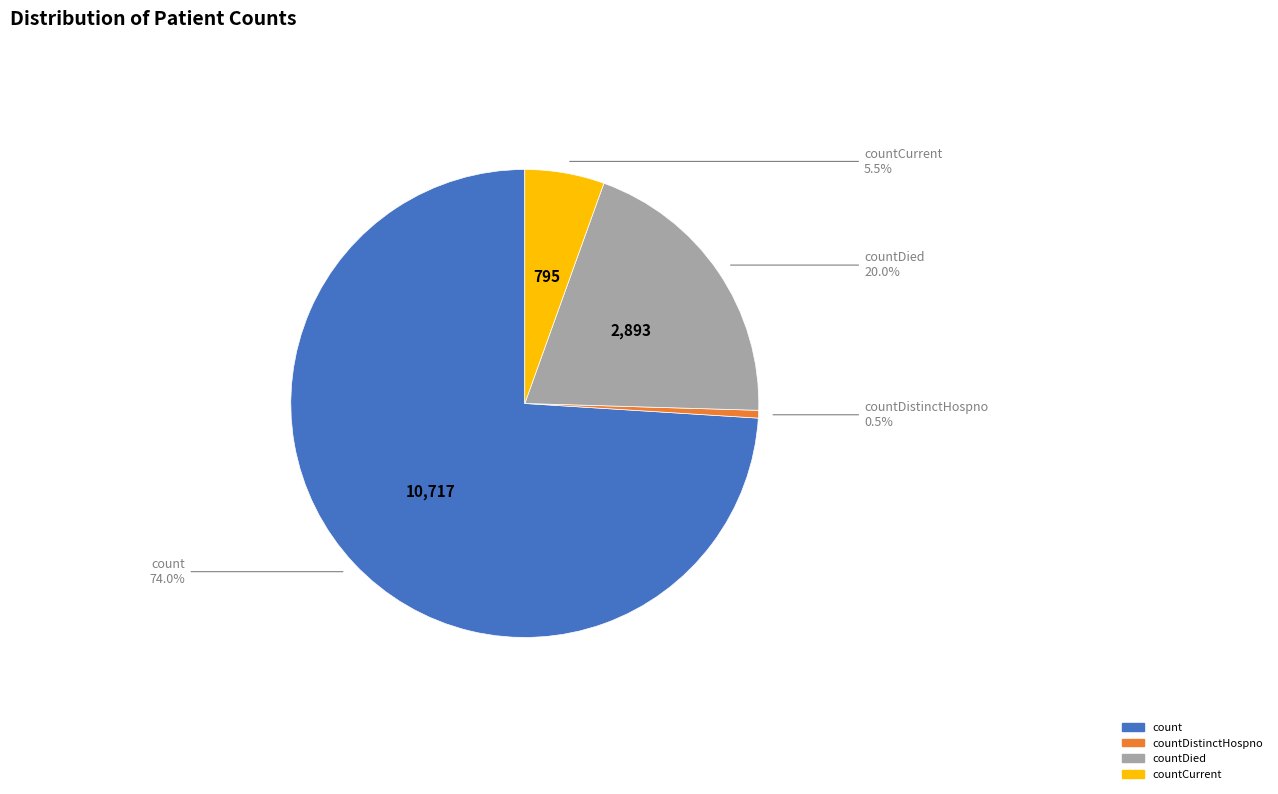

How many segments does this pie chart have?

4